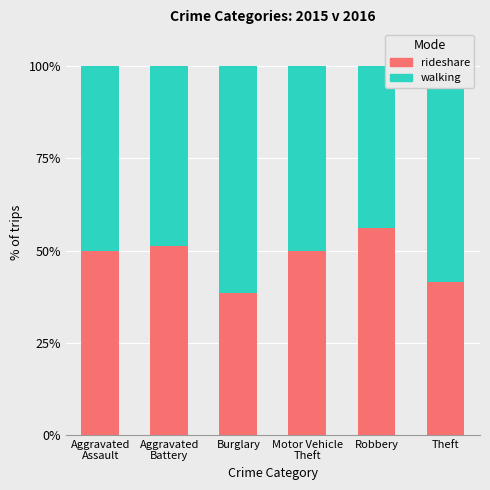

Is it true that rideshare equals 56.2 at Robbery?

True